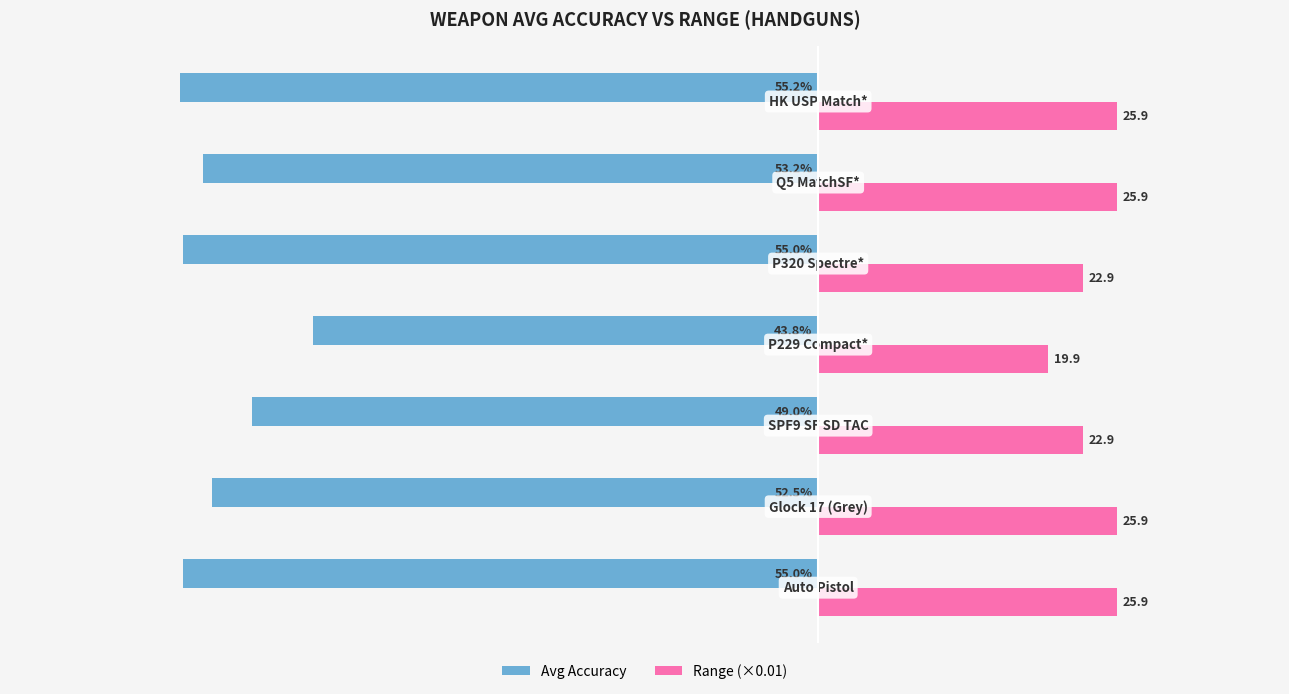

How many Range (×0.01) values are between 0 and 1?

7